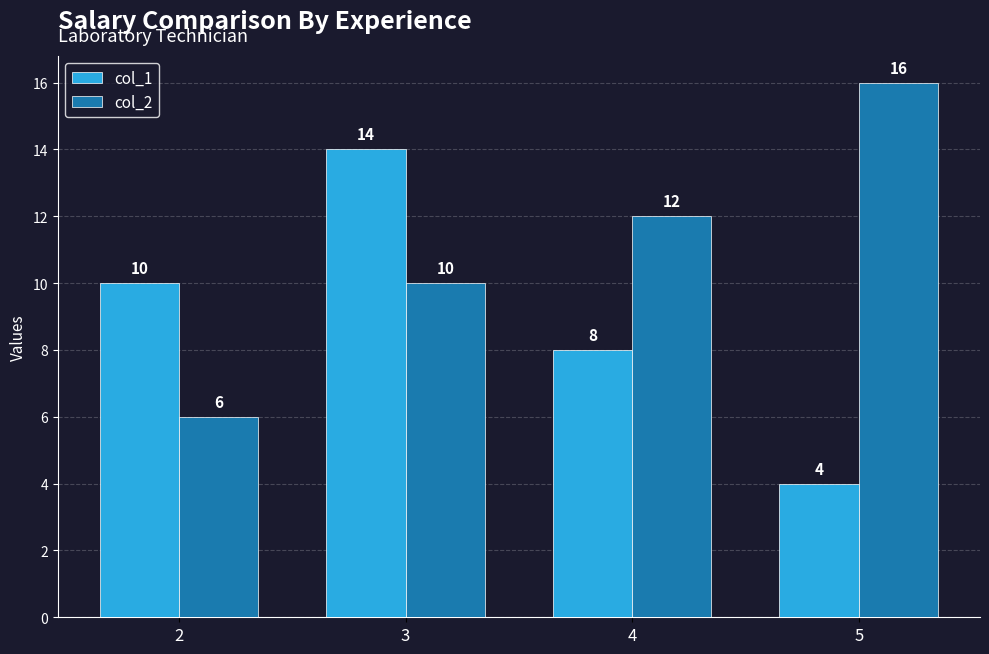

Which series changed the most between 2 and 5?

col_2